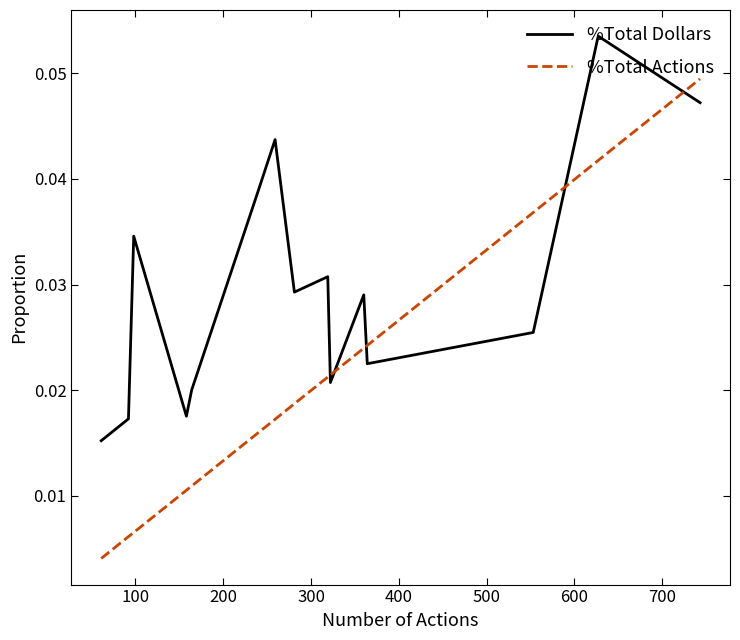

Which series has the largest total across all categories?

%Total Dollars